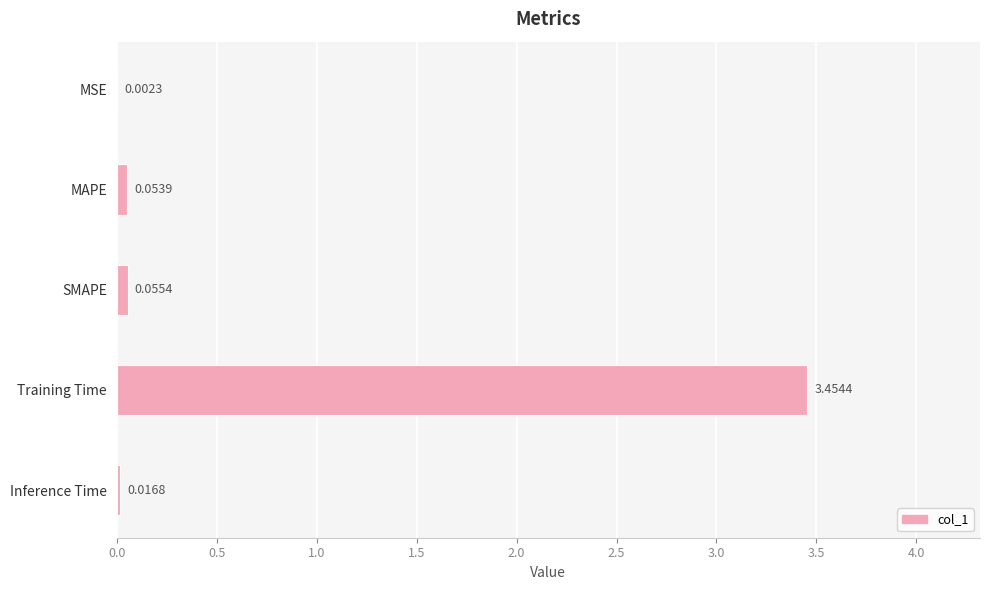

What is the change in value from MSE to SMAPE?

+0.1